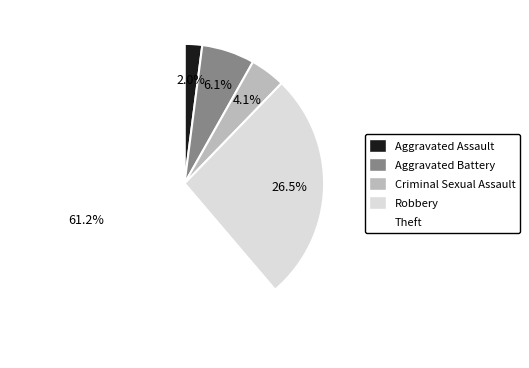

Which has a higher value, Criminal Sexual Assault or Robbery?

Robbery